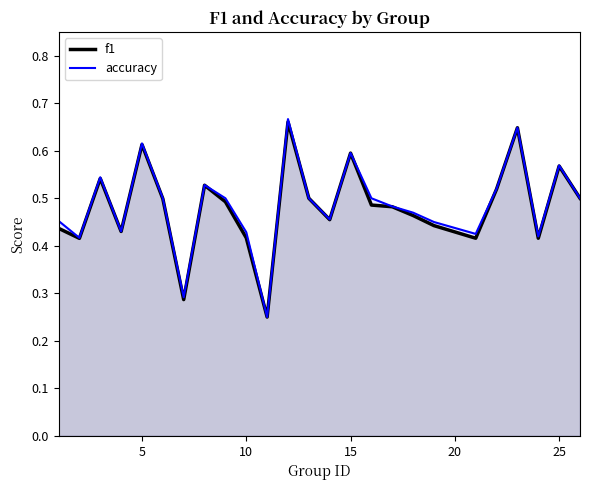

What are all the series names shown in the legend?

f1, accuracy